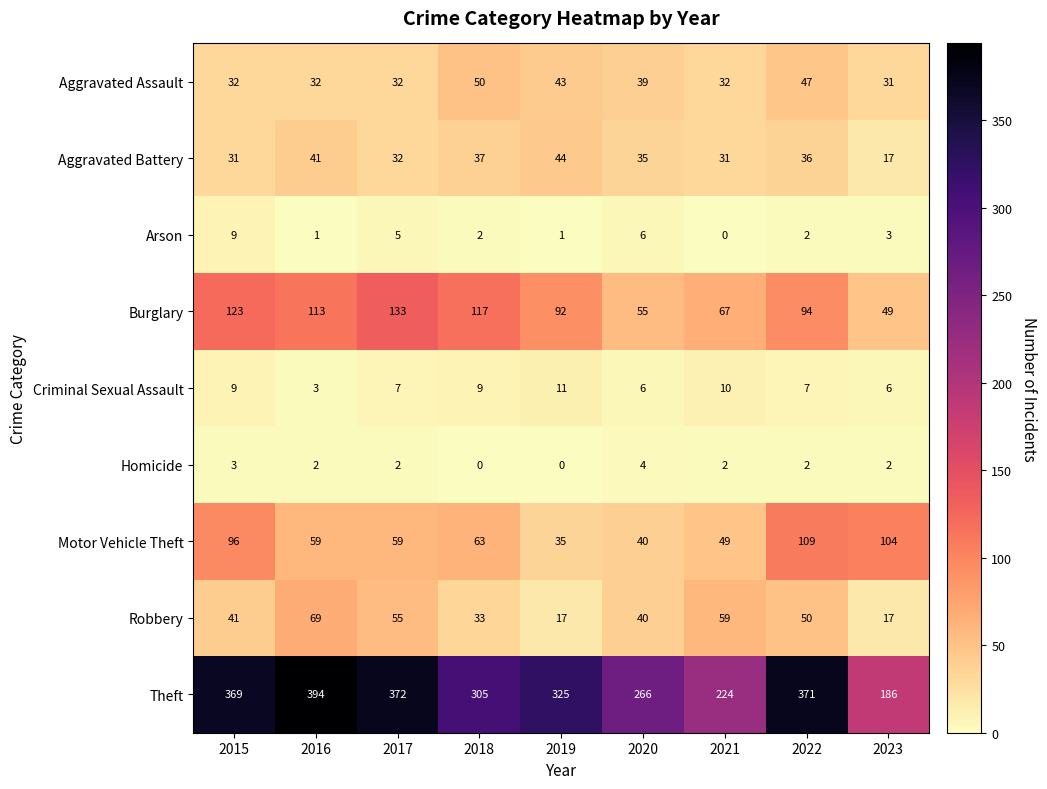

Which label corresponds to the largest value in the chart?

2016